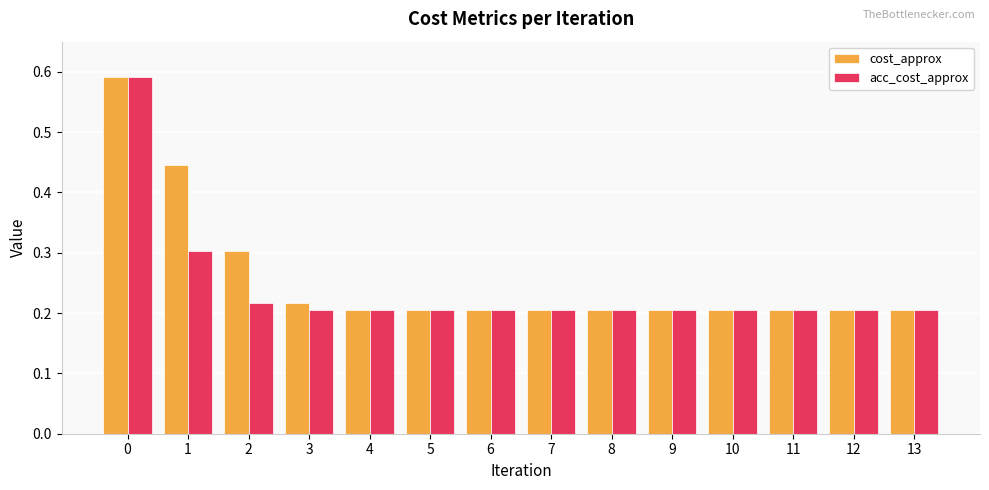

How many acc_cost_approx values are between 0 and 1?

14